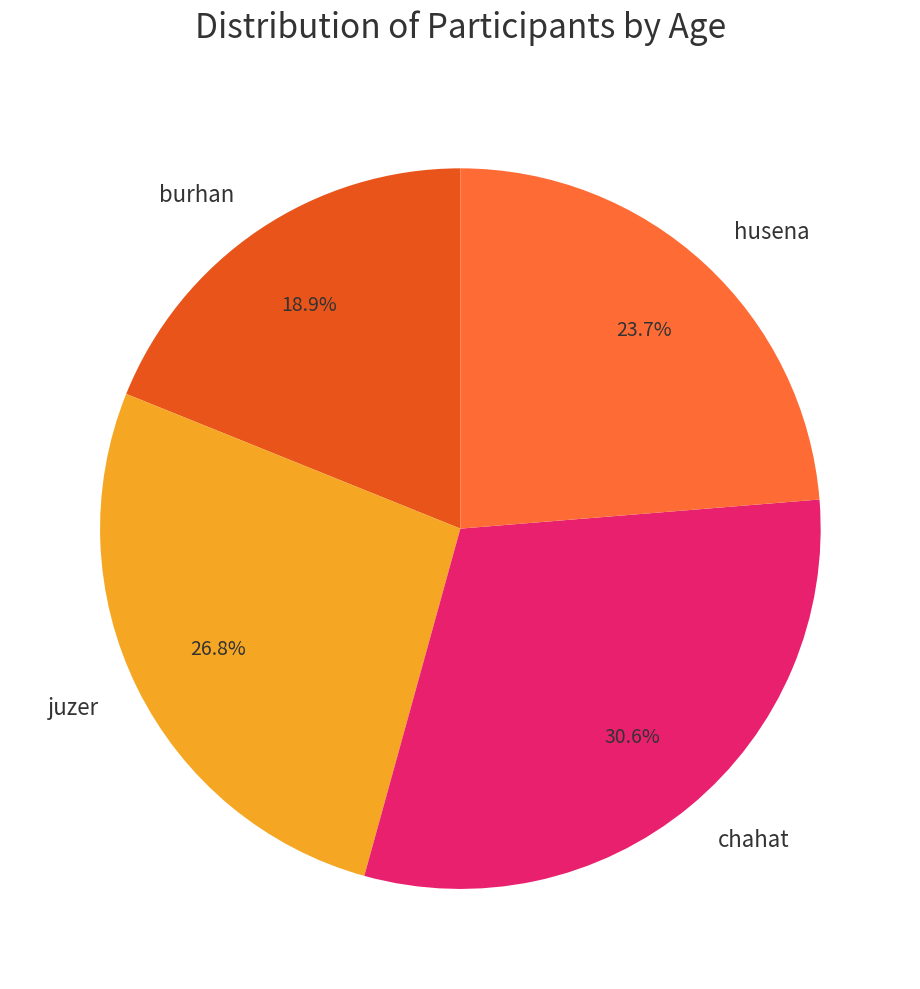

Between juzer and husena, which is larger?

juzer